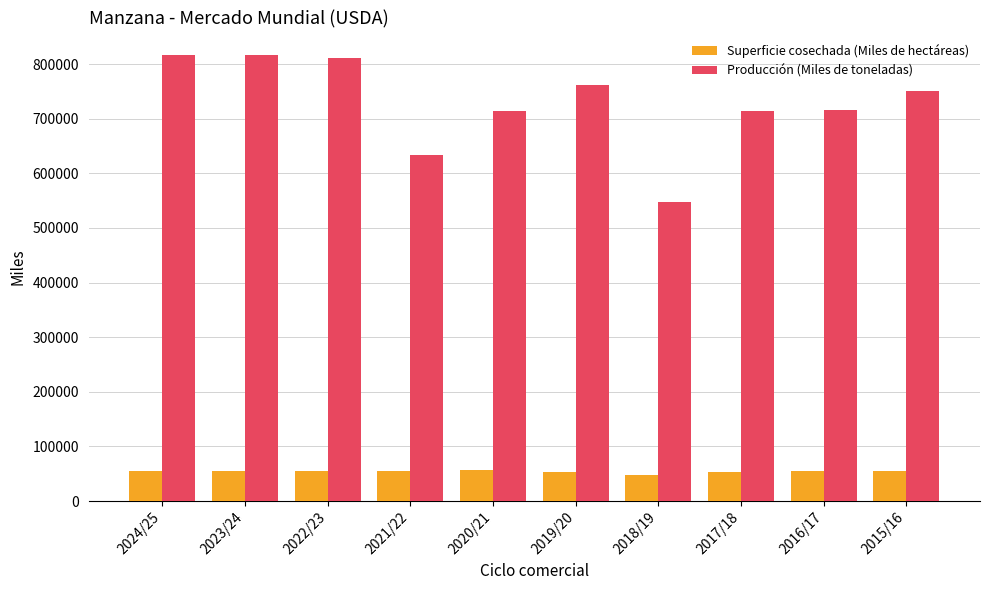

What is the difference between the maximum and minimum values in the Superficie cosechada (Miles de hectáreas) series?

8412